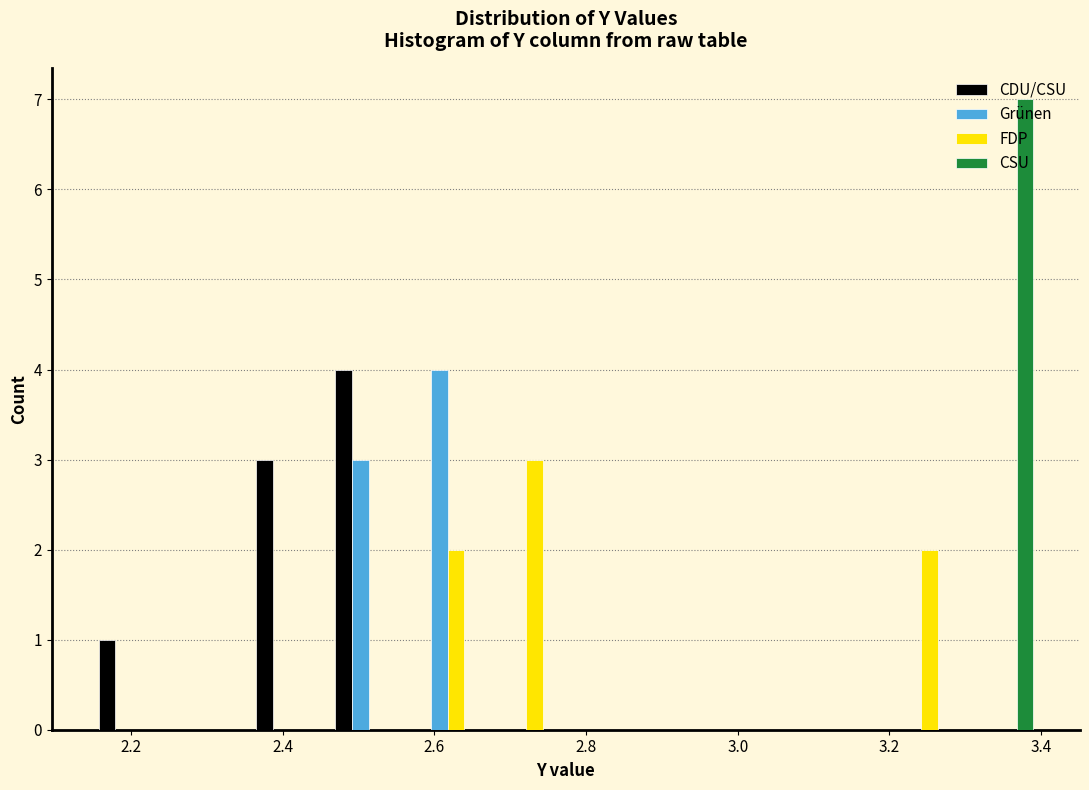

Reading left to right, list every range on the x-axis with the height of the bar of each series over it. Neither the bar edges nor the heights are printed on the chart, so give them approximately, as read against the axes.

2.14 to 2.26: CDU/CSU=1	Grünen=0	FDP=0	CSU=0
2.26 to 2.36: CDU/CSU=0	Grünen=0	FDP=0	CSU=0
2.36 to 2.46: CDU/CSU=3	Grünen=0	FDP=0	CSU=0
2.46 to 2.56: CDU/CSU=4	Grünen=3	FDP=0	CSU=0
2.56 to 2.66: CDU/CSU=0	Grünen=4	FDP=2	CSU=0
2.66 to 2.78: CDU/CSU=0	Grünen=0	FDP=3	CSU=0
2.78 to 2.88: CDU/CSU=0	Grünen=0	FDP=0	CSU=0
2.88 to 2.98: CDU/CSU=0	Grünen=0	FDP=0	CSU=0
2.98 to 3.08: CDU/CSU=0	Grünen=0	FDP=0	CSU=0
3.08 to 3.18: CDU/CSU=0	Grünen=0	FDP=0	CSU=0
3.18 to 3.30: CDU/CSU=0	Grünen=0	FDP=2	CSU=0
3.30 to 3.40: CDU/CSU=0	Grünen=0	FDP=0	CSU=7